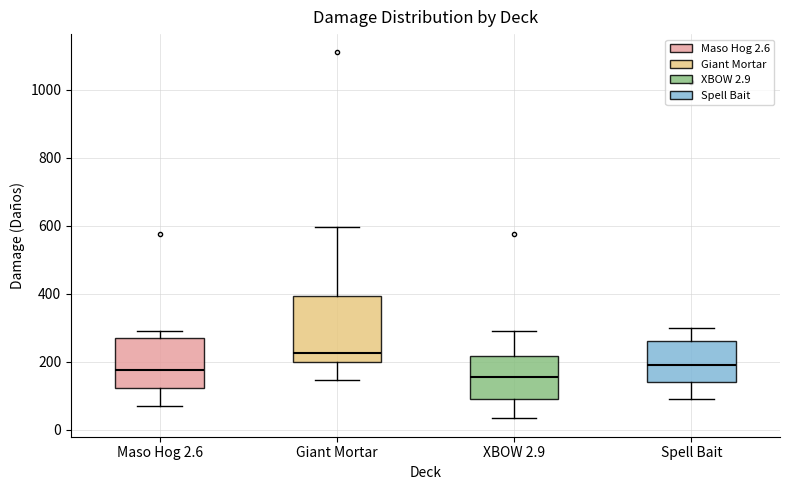

Which box is the tallest, from its lower edge to its upper edge?

Giant Mortar